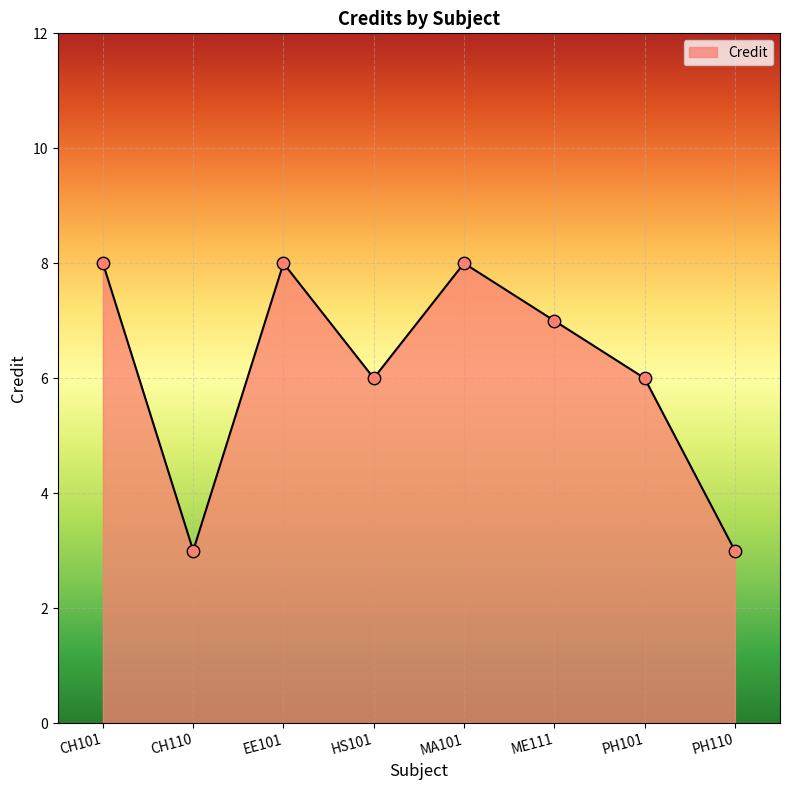

What is the ratio of the value at PH110 to the value at HS101?

0.5